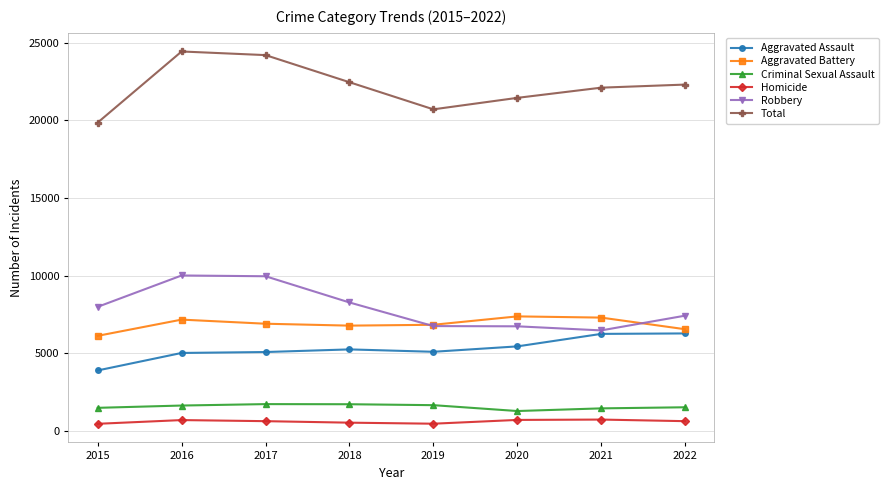

Which series has the largest total across all categories?

Total